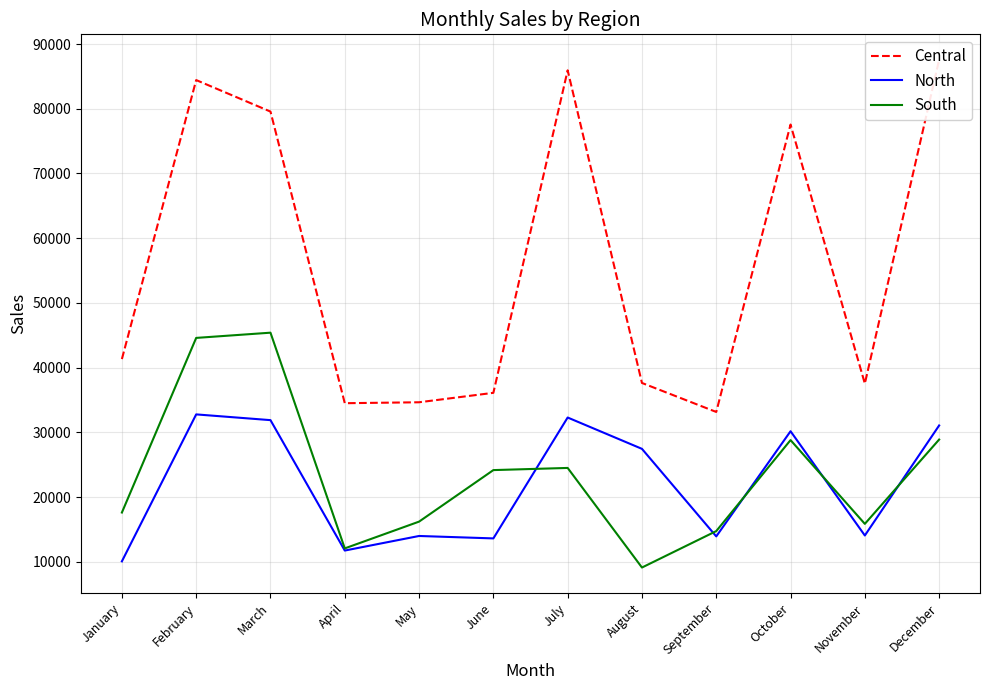

Reading left to right, list all the values displayed in this chart.

Central: January=41318	February=84433	March=79564	April=34495	May=34640	June=36099	July=85940	August=37624	September=33144	October=77562	November=37526	December=87578
North: January=10058	February=32766	March=31878	April=11724	May=13976	June=13601	July=32283	August=27441	September=13910	October=30164	November=14053	December=31054
South: January=17599	February=44587	March=45394	April=12058	May=16195	June=24158	July=24492	August=9100	September=14731	October=28792	November=15850	December=28878